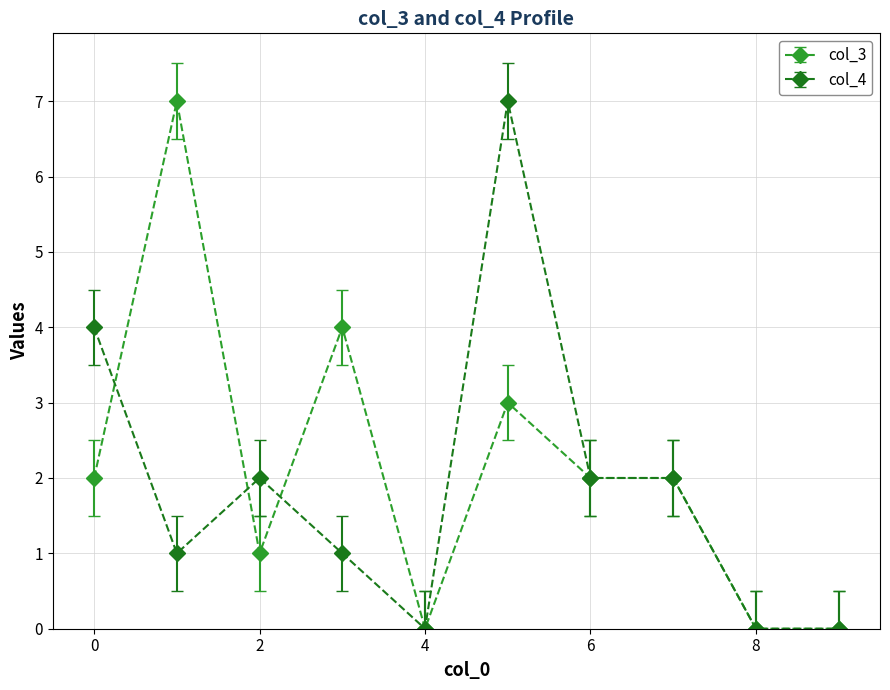

Rank the series by their average value, from highest to lowest.

col_3, col_4